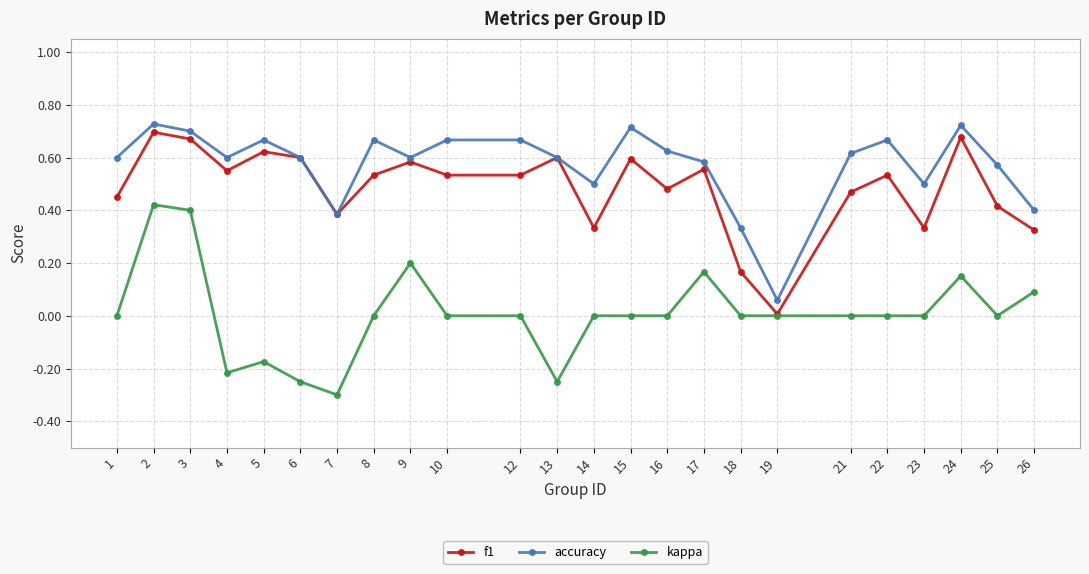

Rank the series at 21 from highest to lowest value.

accuracy, f1, kappa